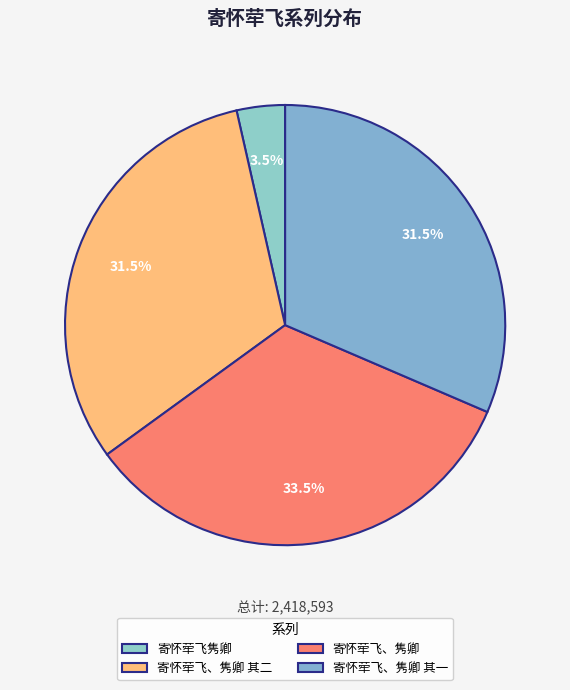

To the nearest percent, what is the combined percentage of 寄怀荦飞、隽卿 and 寄怀荦飞、隽卿 其一?

65%